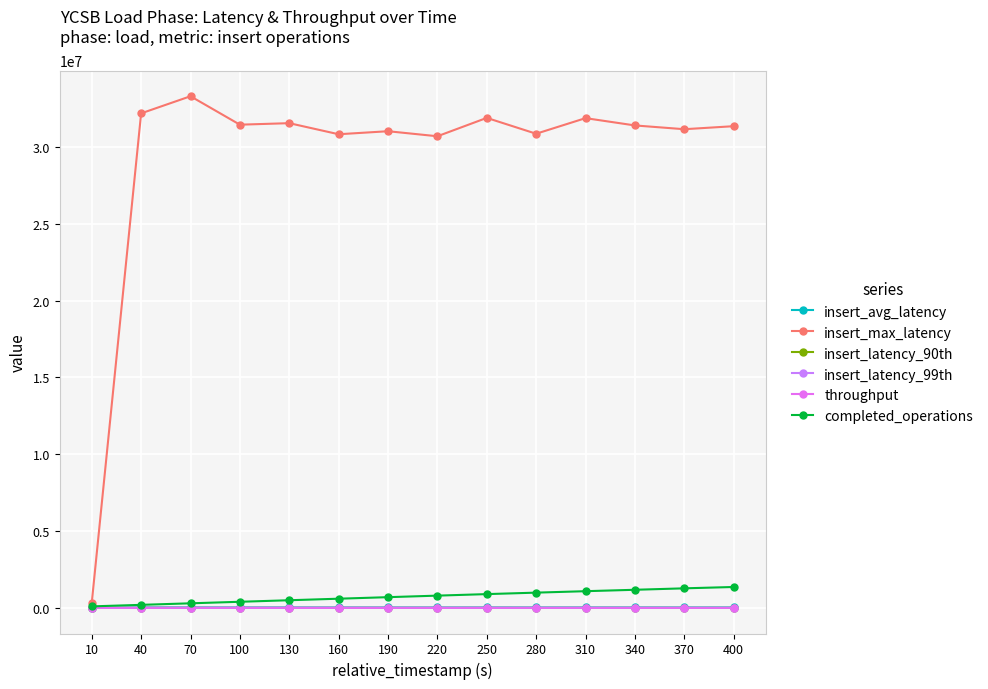

Between 340 and 100, which is larger?

340